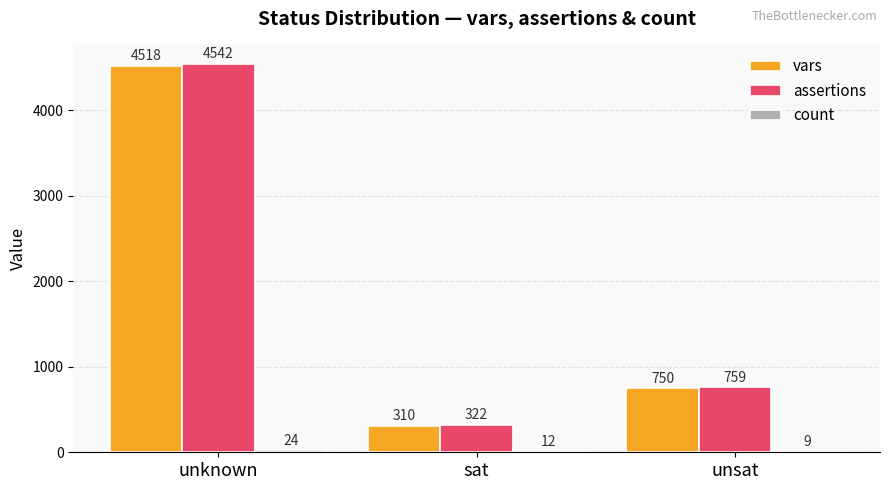

What is the sum of the vars values at unsat and sat?

1060